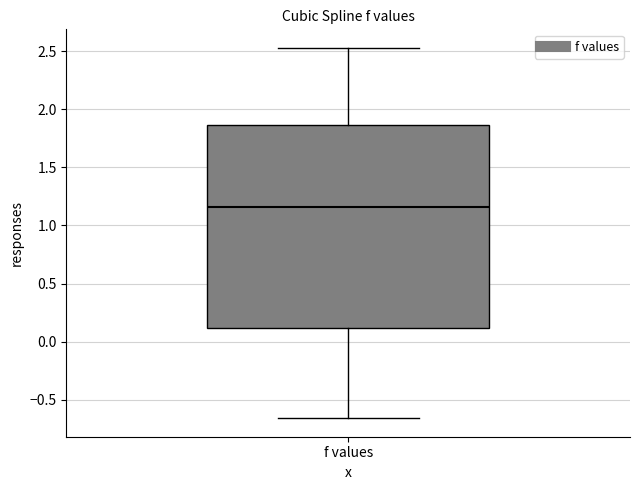

Read this box plot against the y-axis: the position of the median line, the range covered by the box, and the ends of both whiskers. The values are not printed on the chart, so give them approximately, as read against the axis.

median 1.15, box 0.10 to 1.85, whiskers -0.65 to 2.55